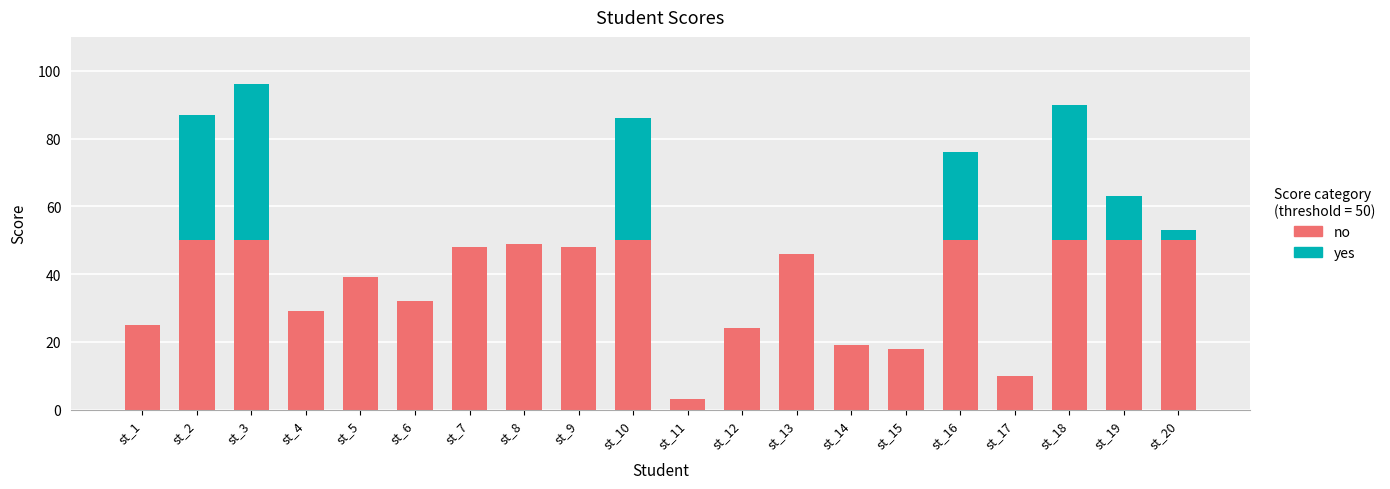

True or false: no has a value of 19 at st_14.

True